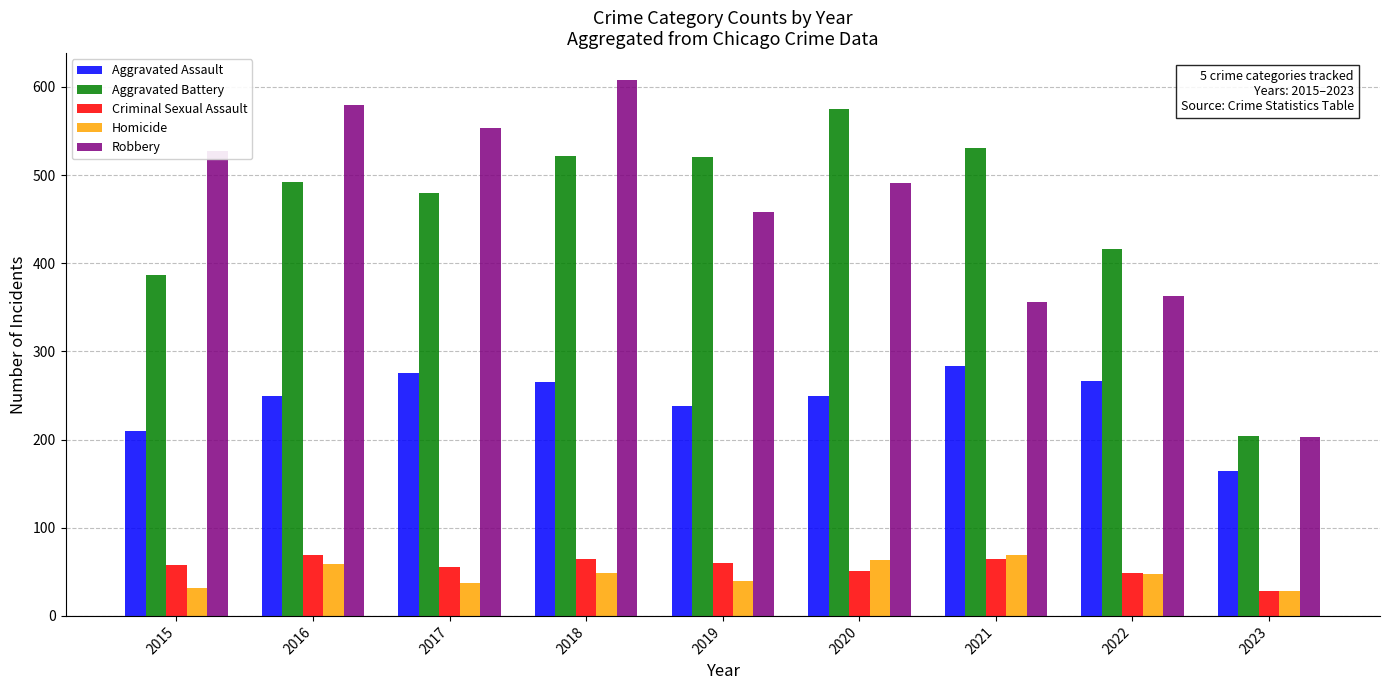

What is the greatest value displayed?

608